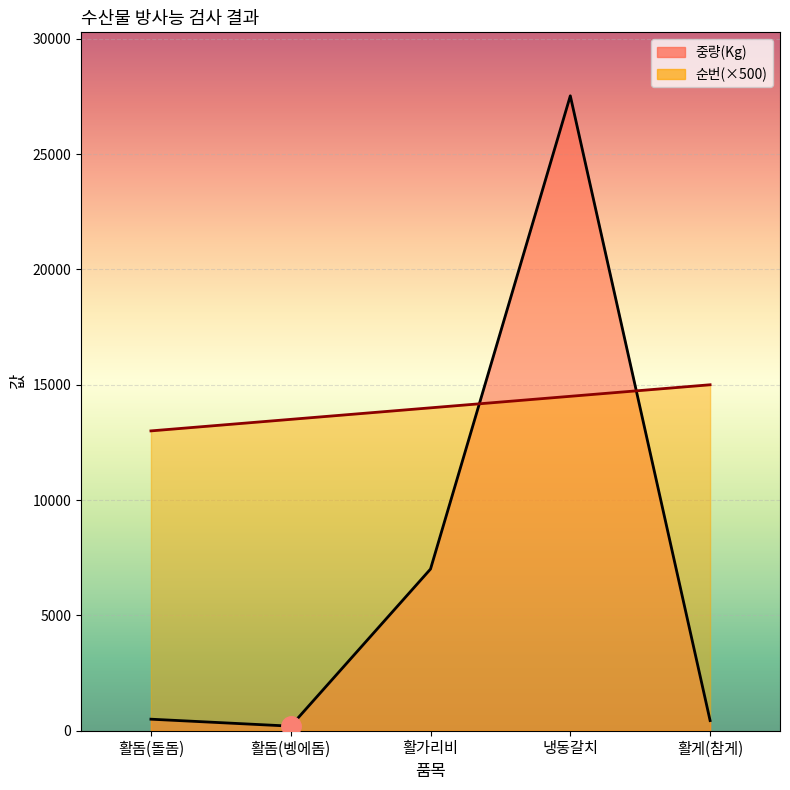

Read the 중량(Kg) value at 활가리비, to the nearest 100.

7000